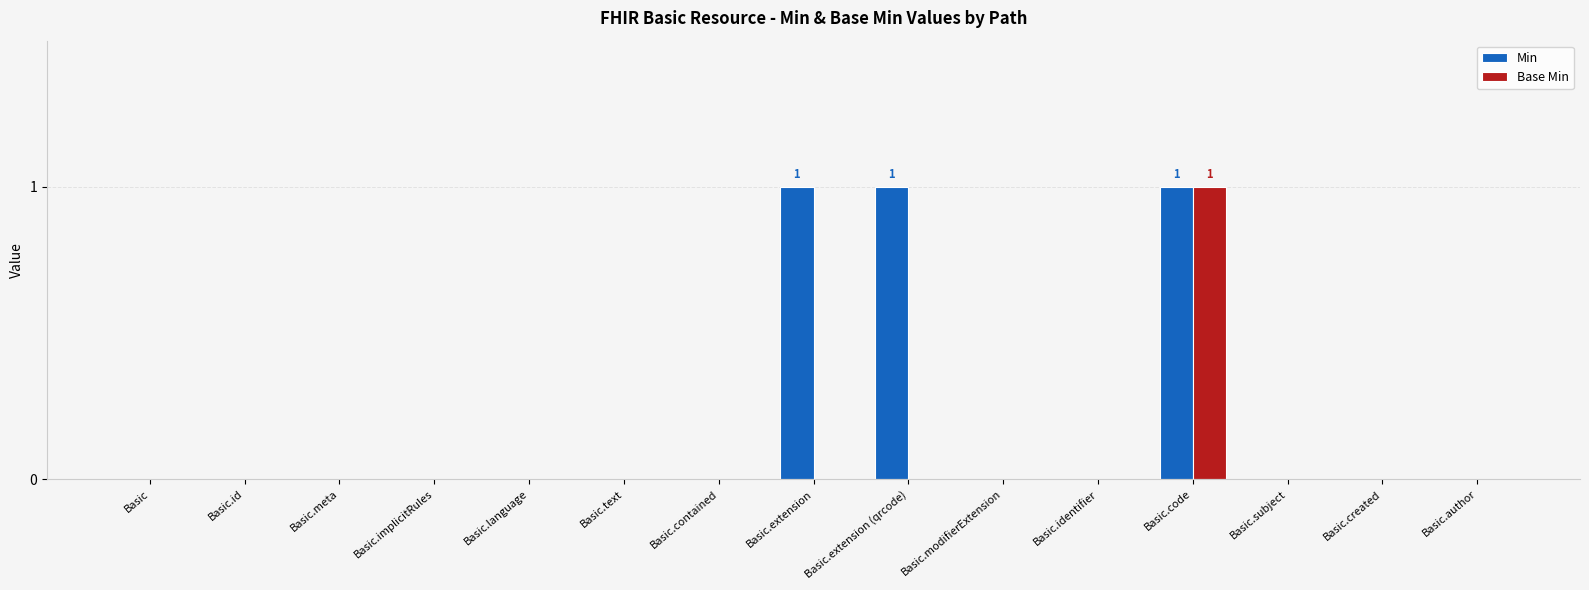

Which series has the largest total across all categories?

Min